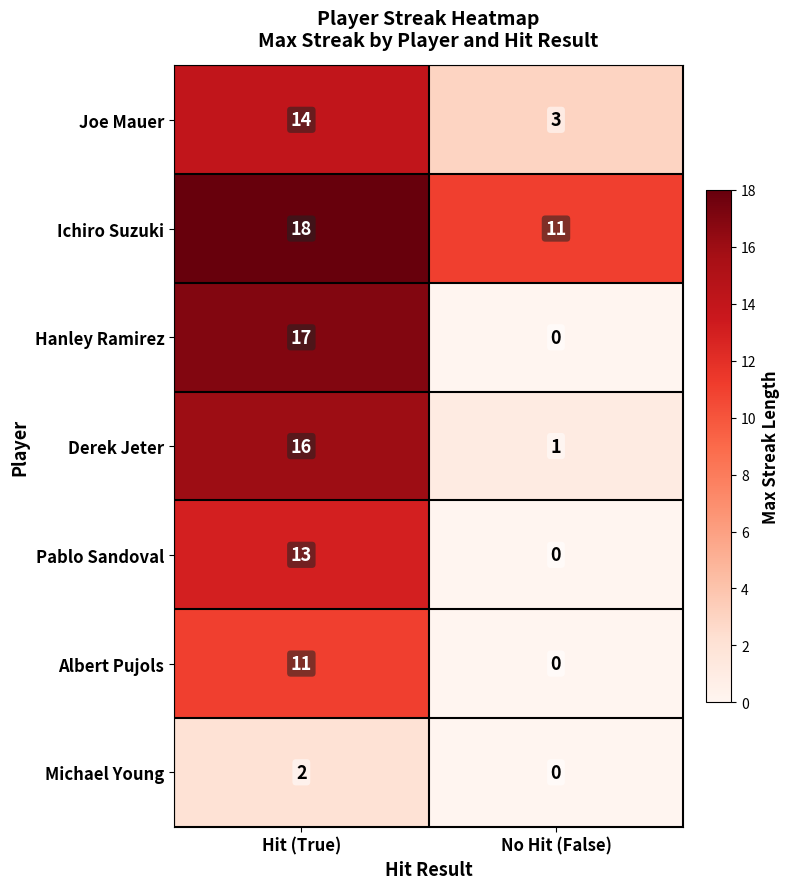

Which series has the largest total across all categories?

Ichiro Suzuki